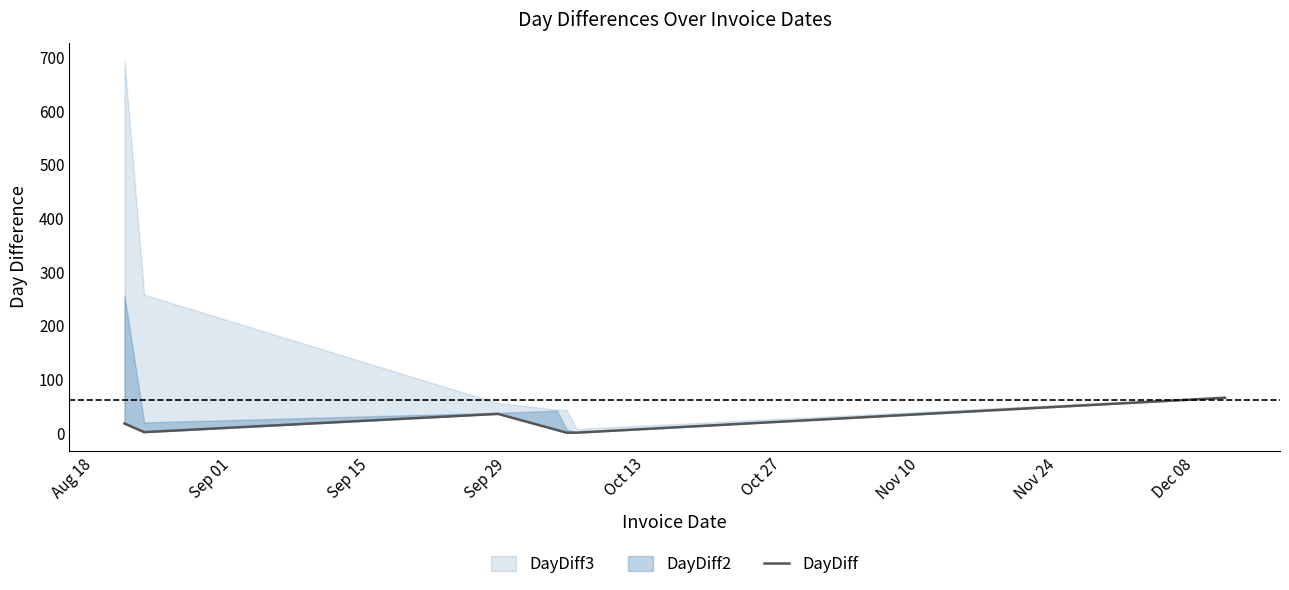

How many lines are shown in the chart?

1